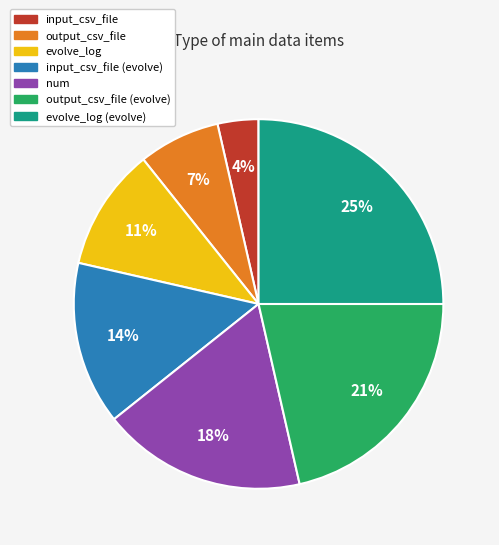

Is there a majority slice in this chart?

No